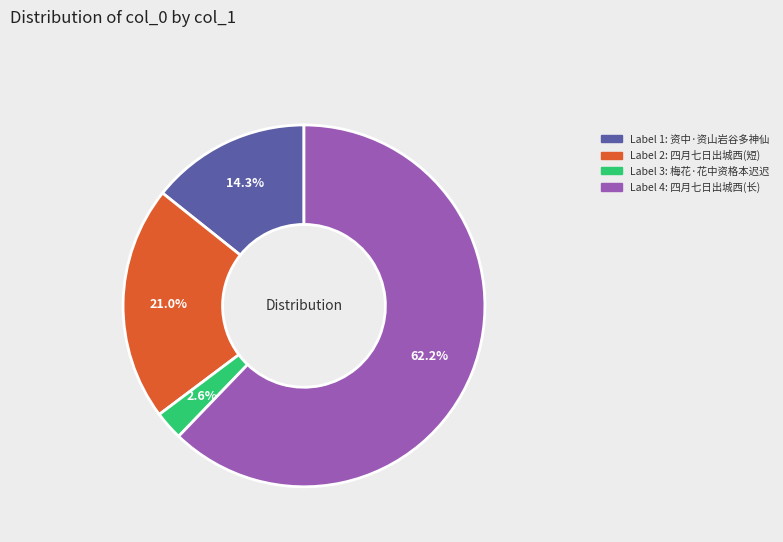

Is there any slice that represents more than half of the pie?

Yes